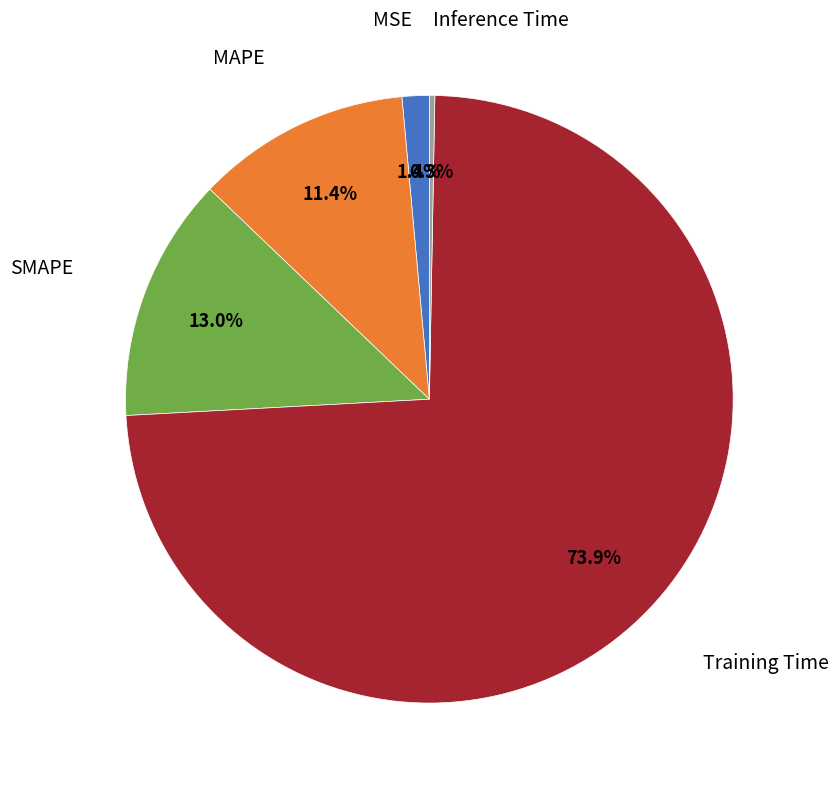

Does any single category account for the majority?

Yes